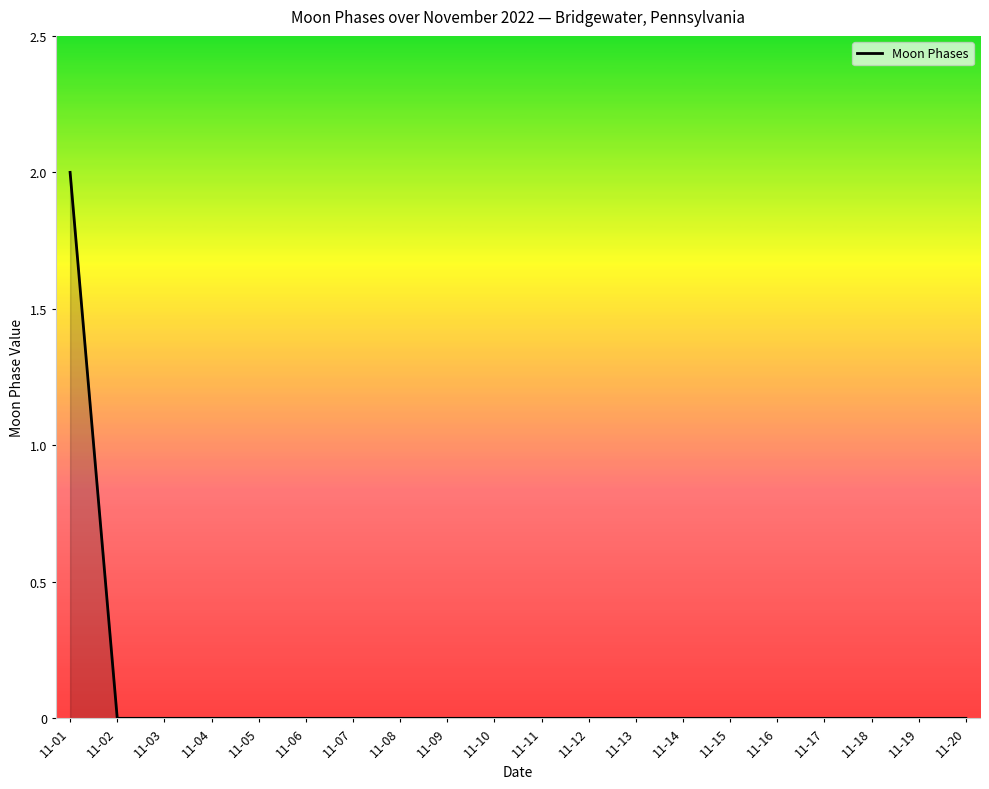

Which category has the highest value across all series?

11-01